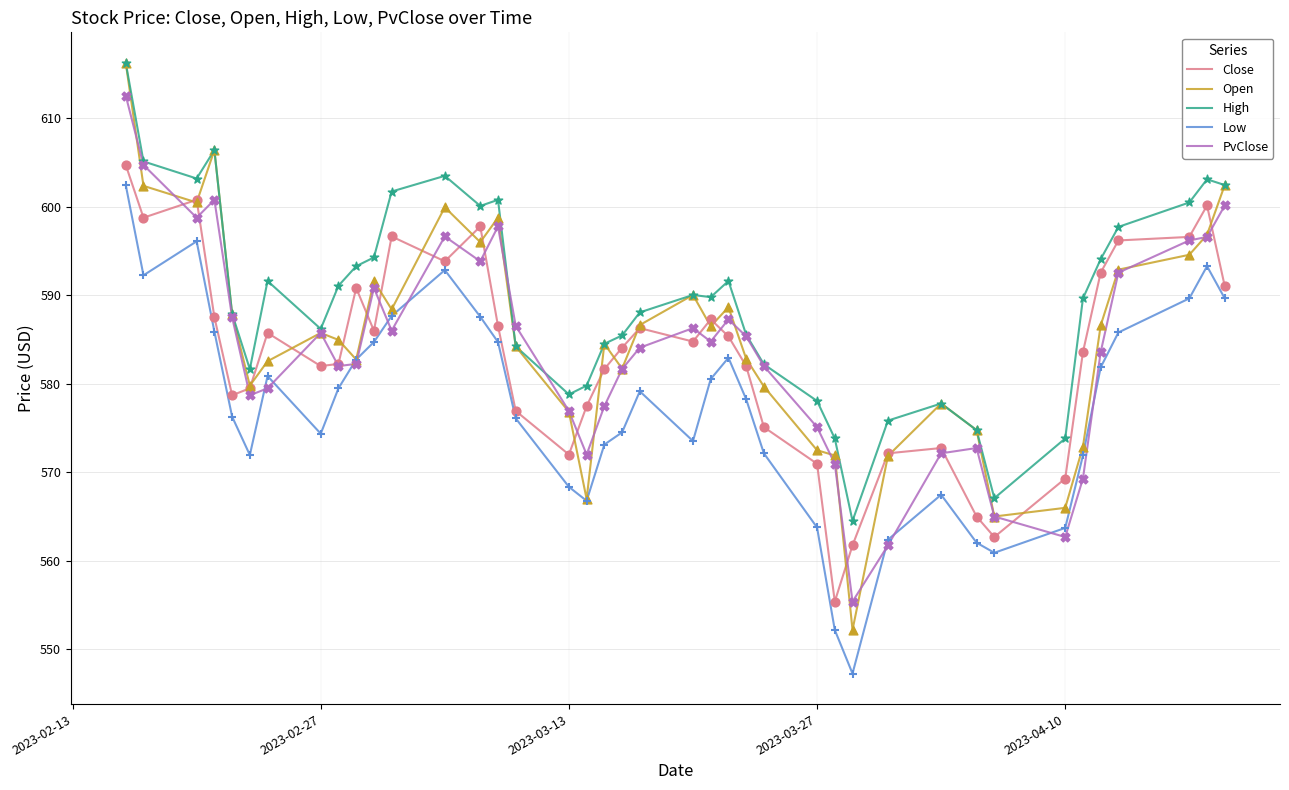

Which series has the widest spread of values?

Open